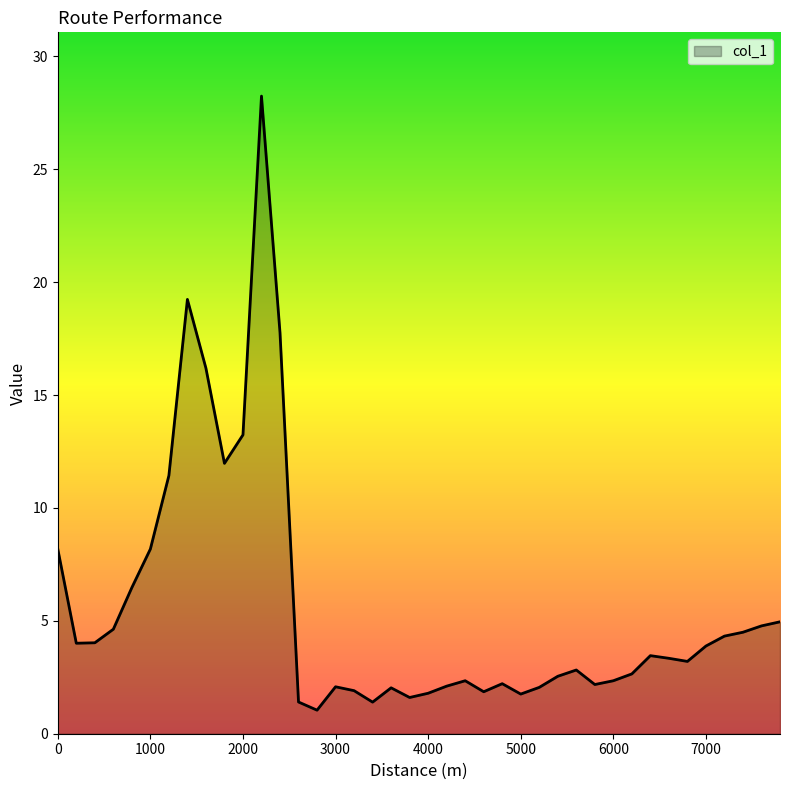

What is the minimum value shown in the chart?

1.0